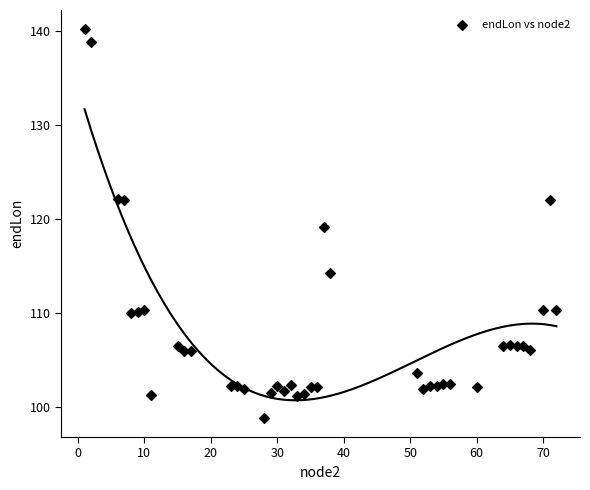

What is the range of X values (max minus min)?

71.0